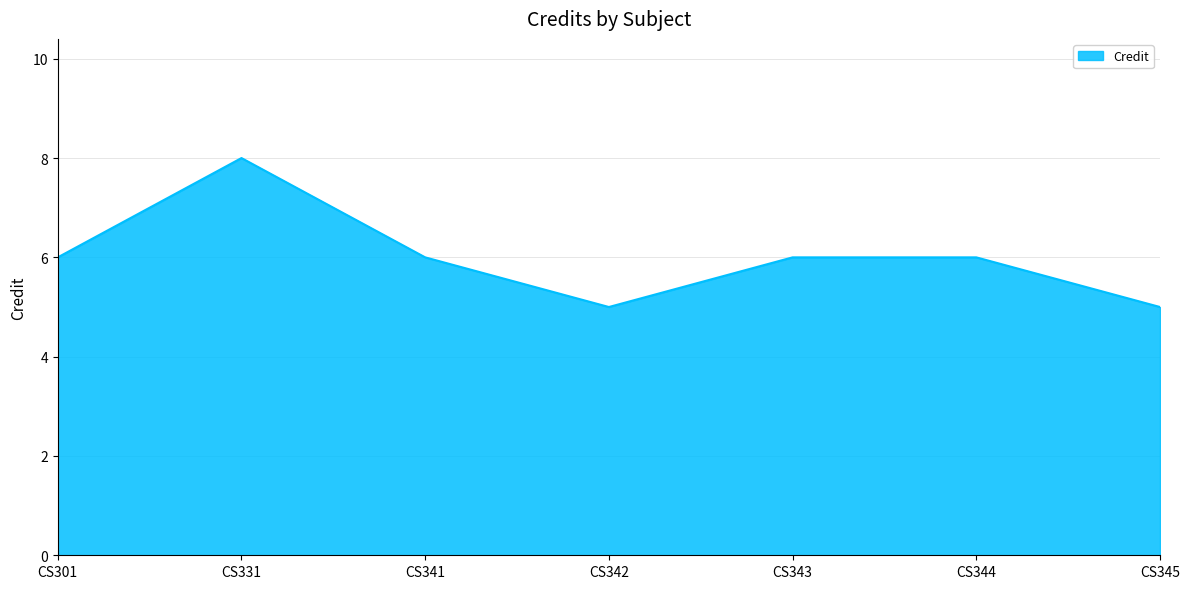

How many values are between 5 and 6?

6